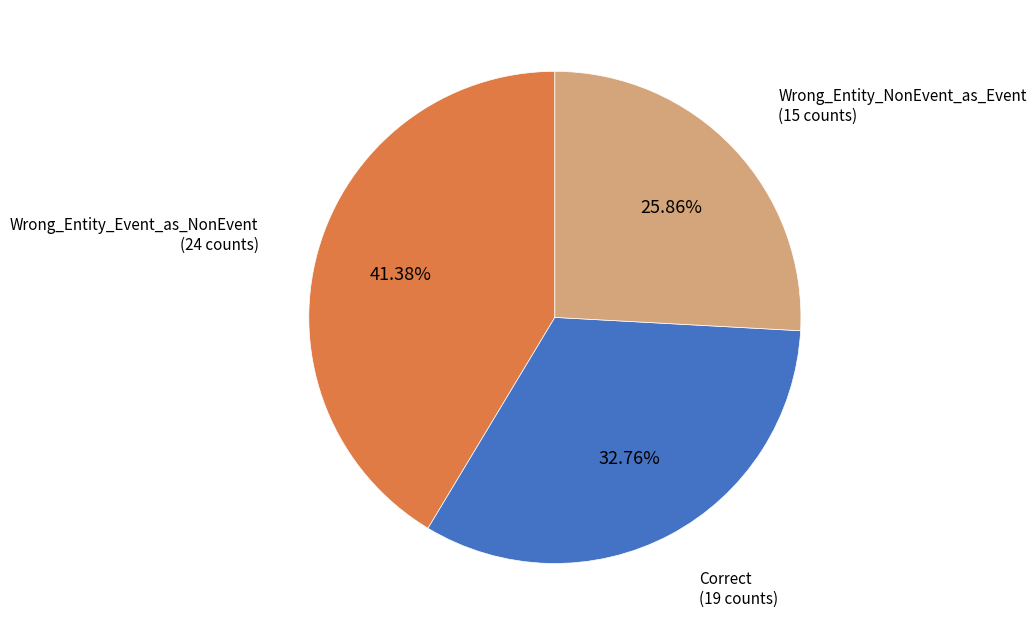

To the nearest percent, what is the difference between the largest and smallest slice percentages?

16%